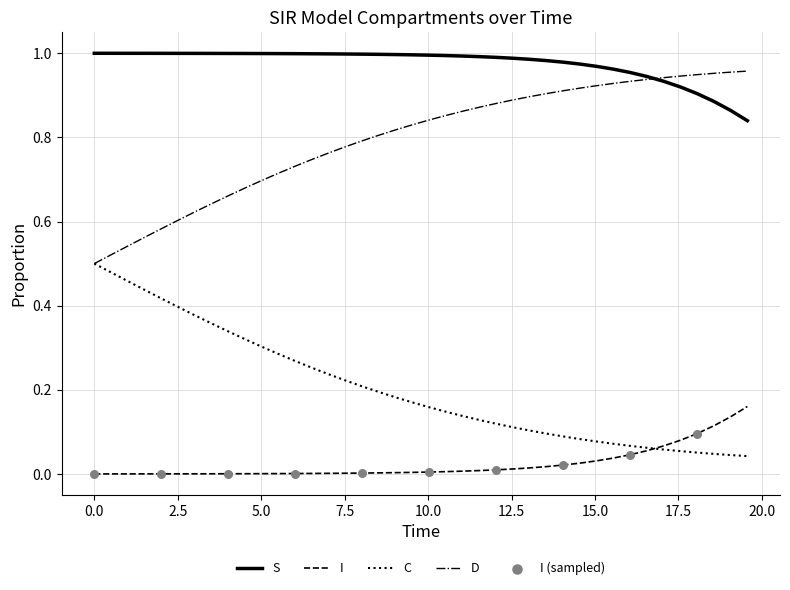

True or false: D and I intersect in this chart.

False